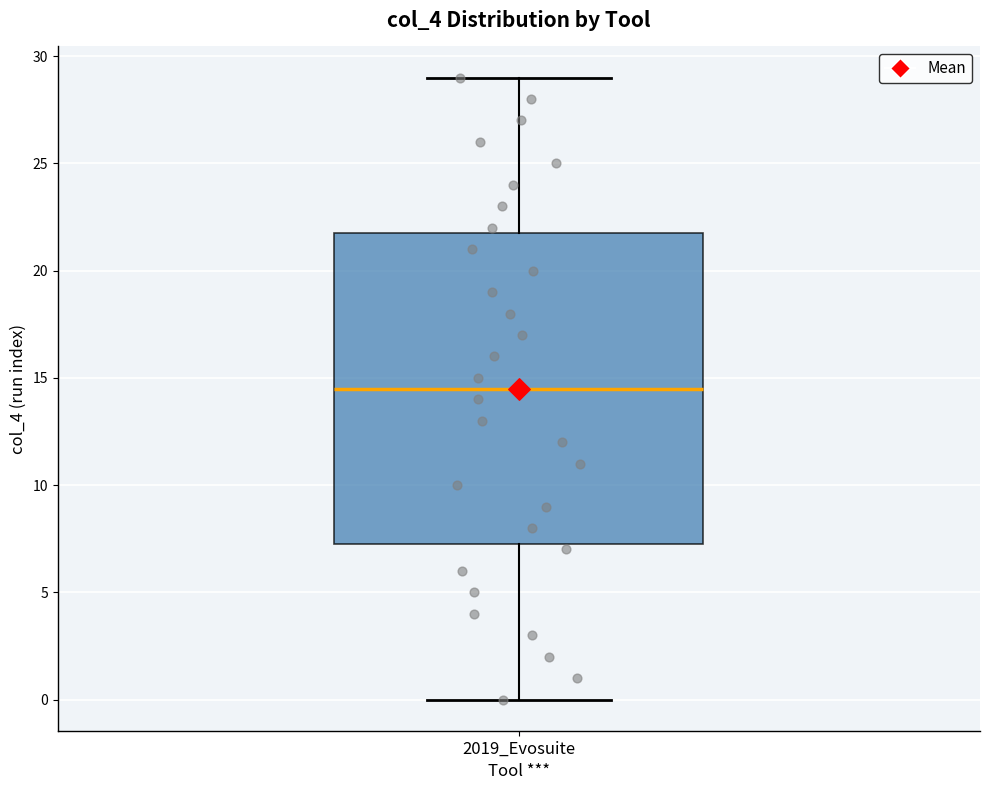

Read this box plot against the y-axis: the position of the median line, the range covered by the box, and the ends of both whiskers. The values are not printed on the chart, so give them approximately, as read against the axis.

median 14.5, box 7.5 to 22.0, whiskers 0.0 to 29.0